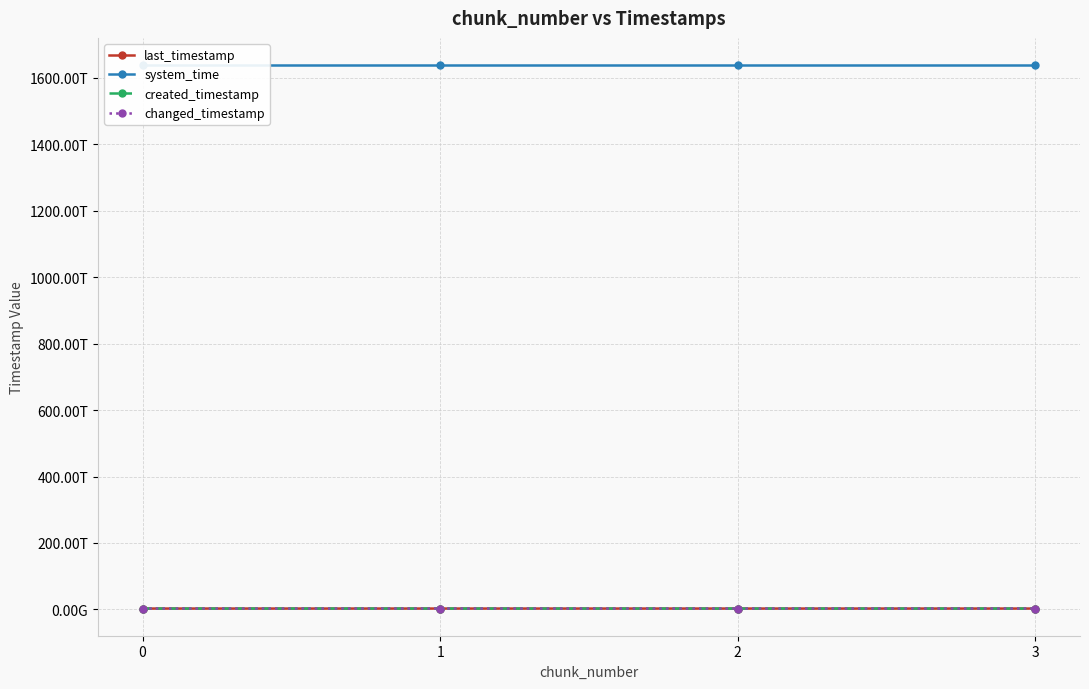

The value of changed_timestamp at 1 is 2600659927910. True or false?

True